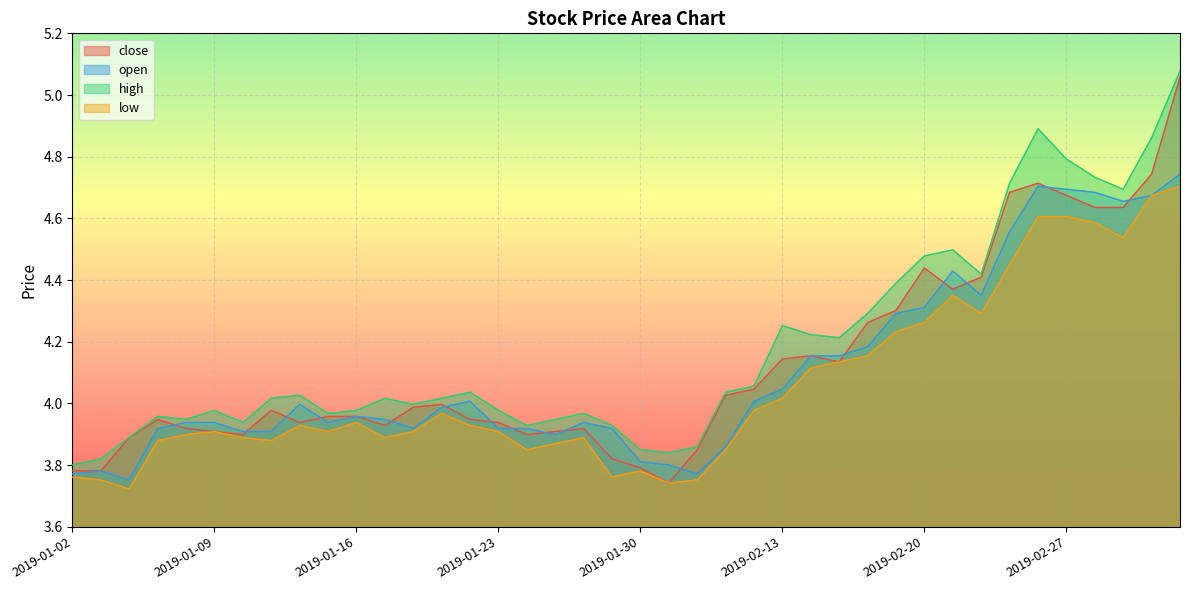

True or false: low and close cross at least once.

False